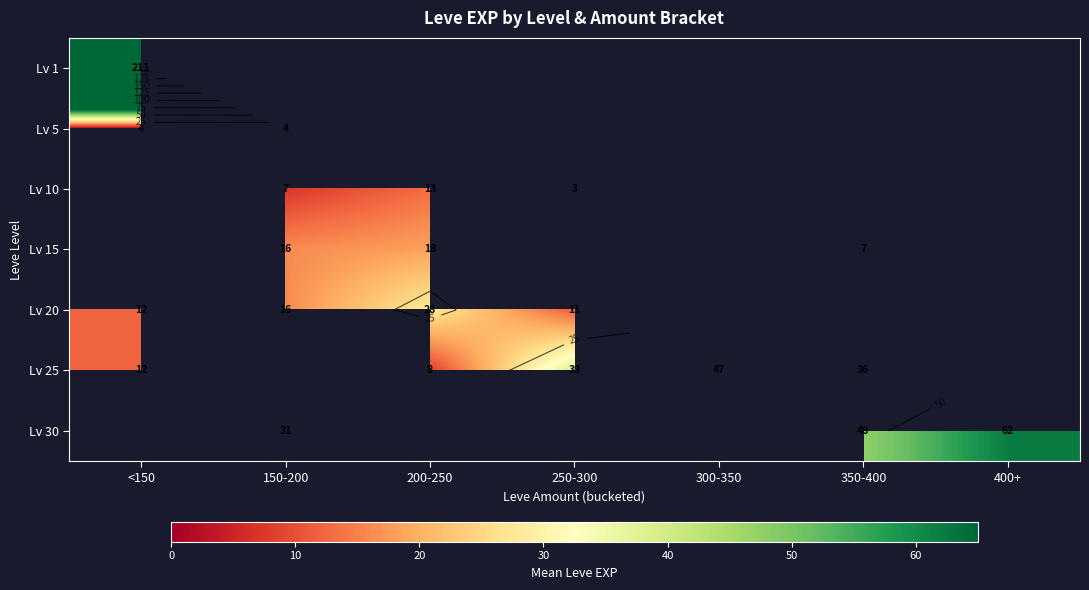

List the labels in order of row_0 value, largest first.

<150, 150-200, 200-250, 250-300, 300-350, 350-400, 400+